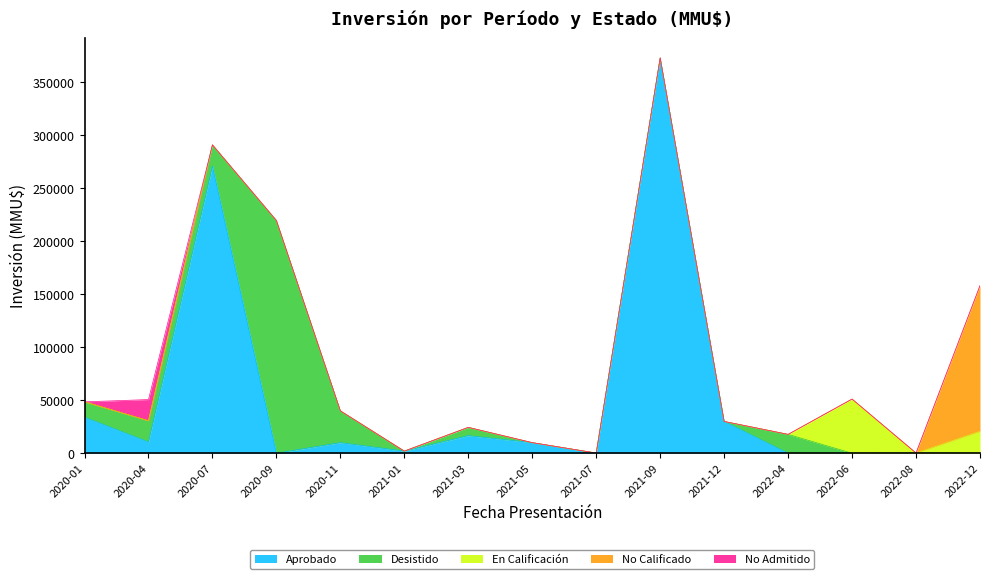

At which label does Desistido reach its peak?

2020-09